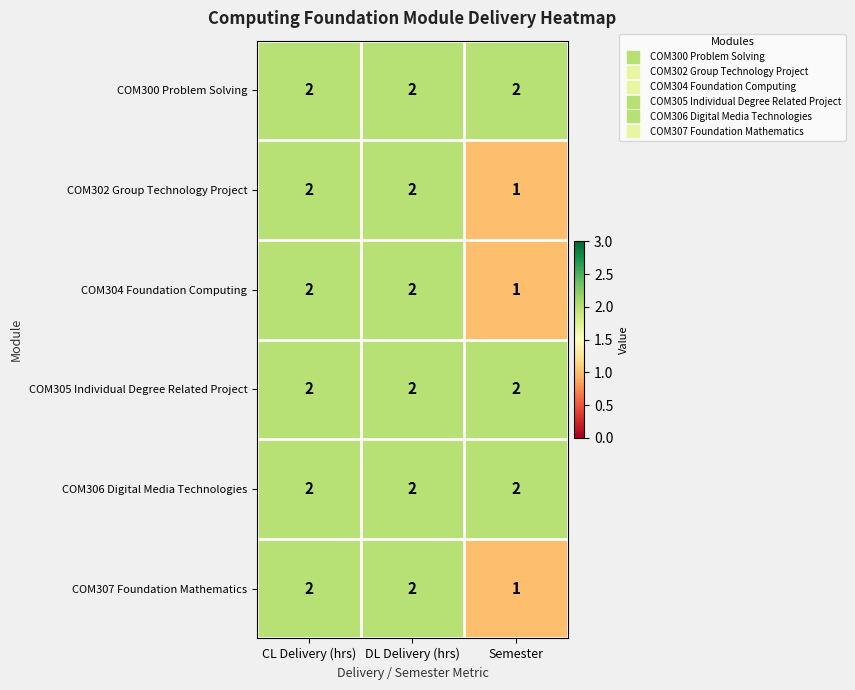

Where is COM302 Group Technology Project nearest to the value 1?

Semester